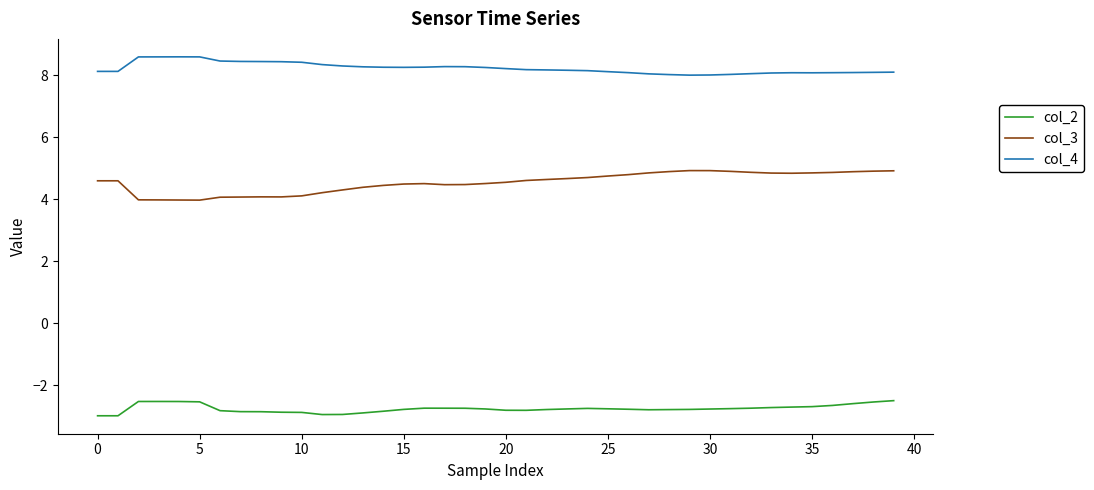

What is the highest value of the col_2 series?

-2.5